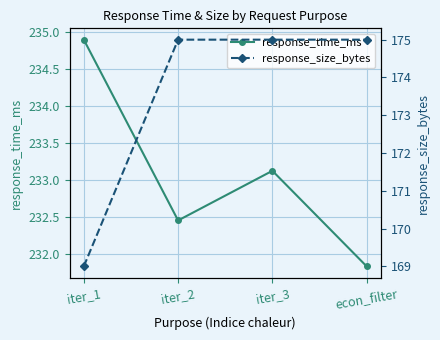

What is the lowest value of the response_size_bytes series?

169.0